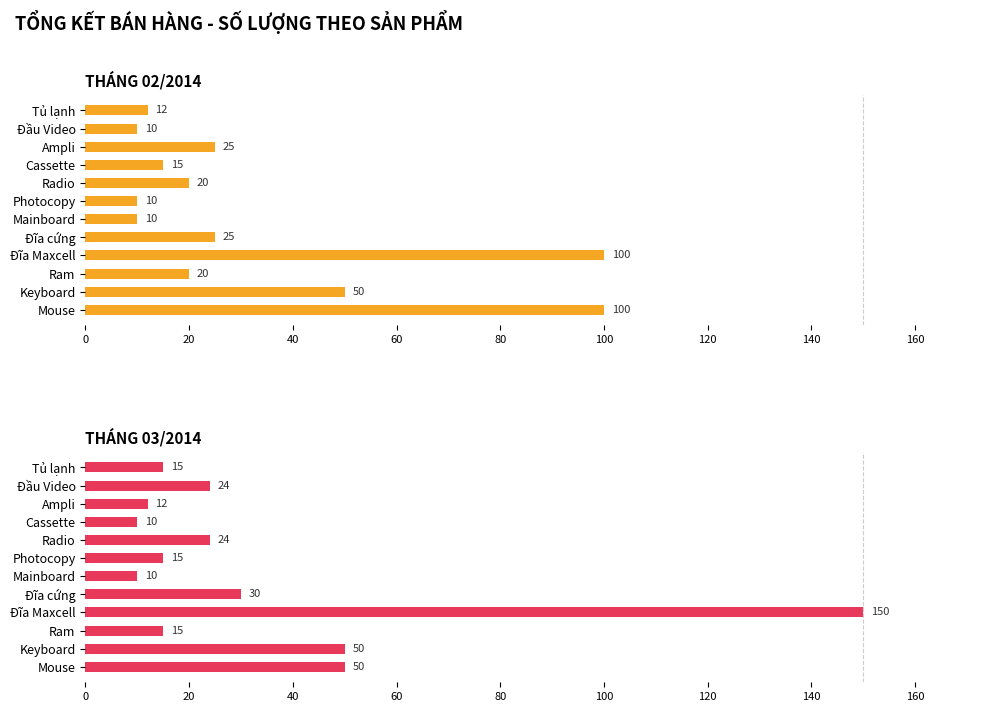

What is the value of the THÁNG 02/2014 bar at the 2nd from the left?

10